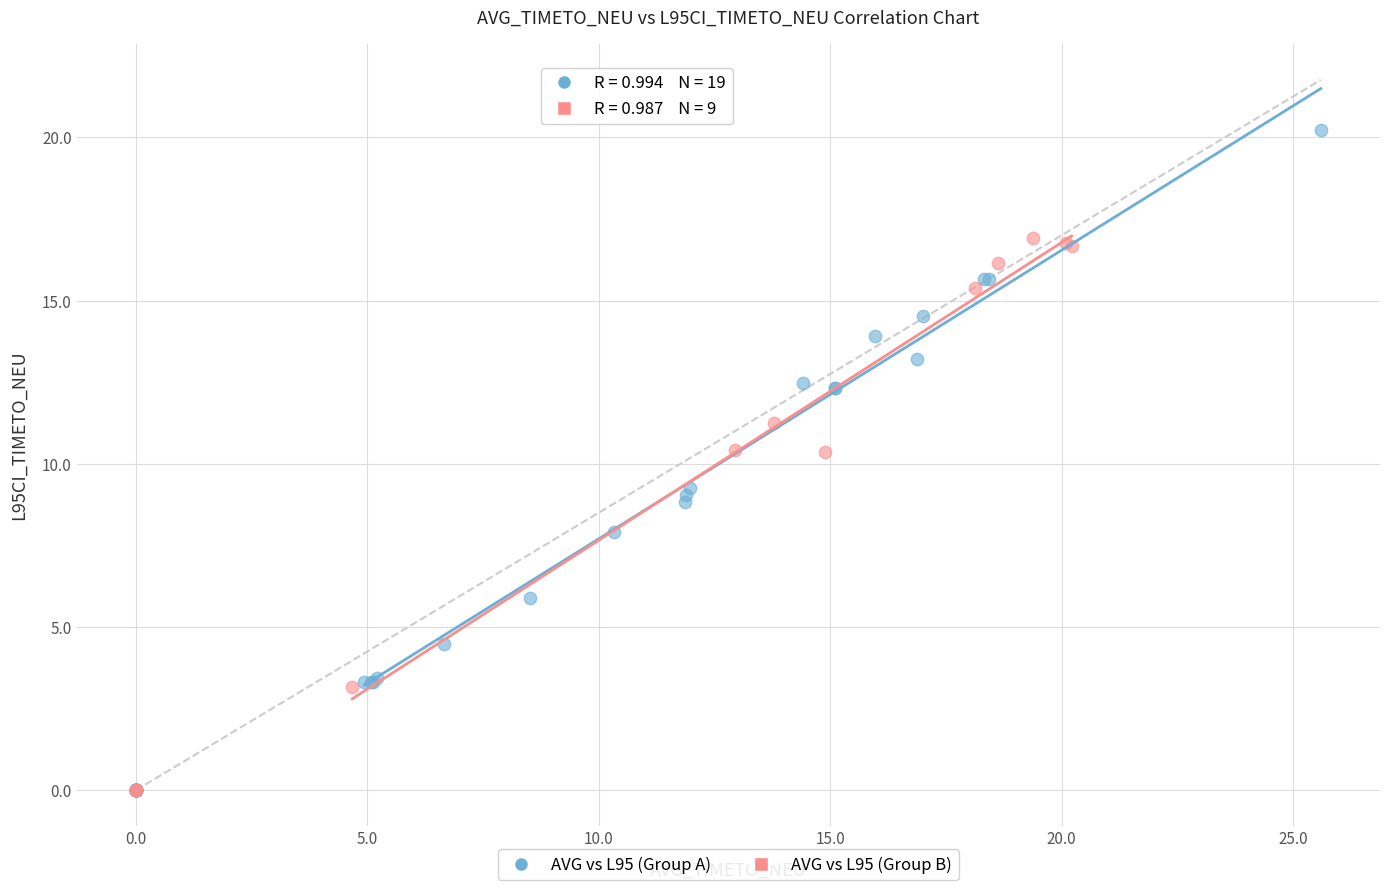

Which series reaches the maximum Y coordinate?

AVG vs L95 (Group A)